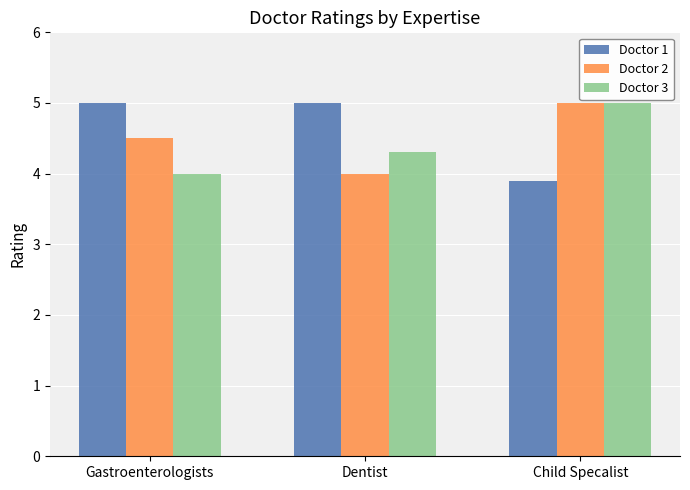

Where is Doctor 2 nearest to the value 4?

Dentist